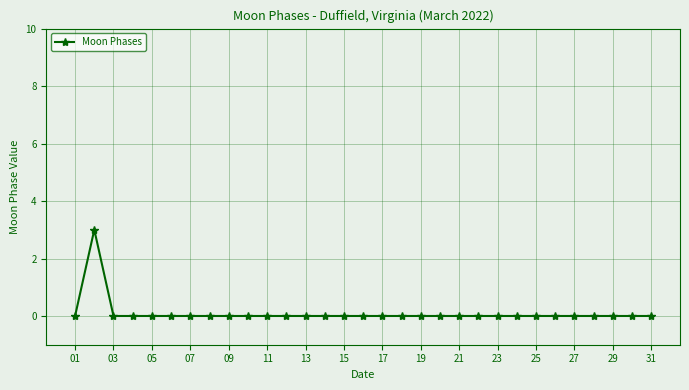

True or false: the data has more than 0 interior local peaks.

True